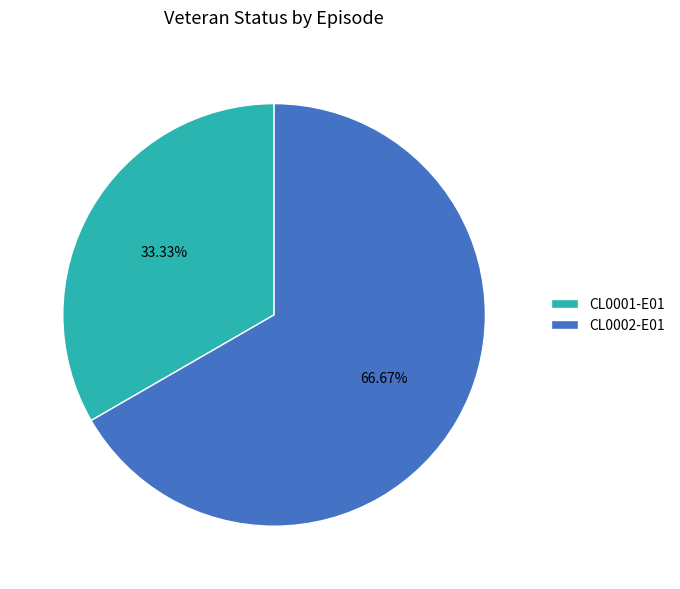

Count the number of slices in the pie.

2